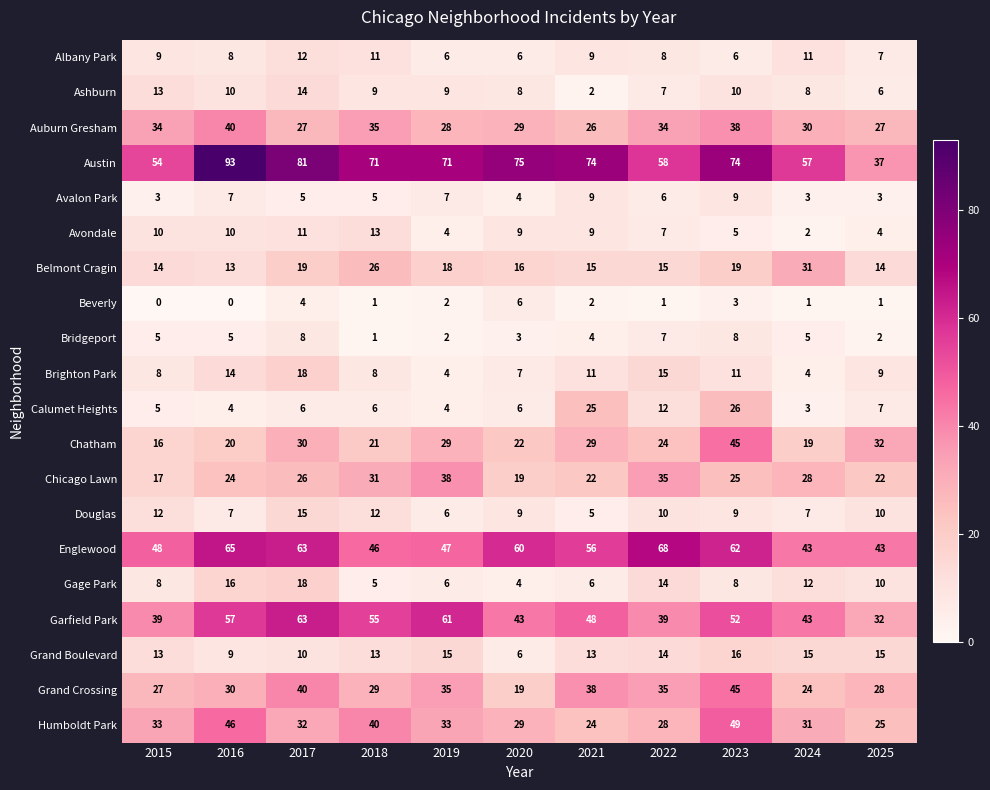

The value of Ashburn at 2016 is 10. True or false?

True